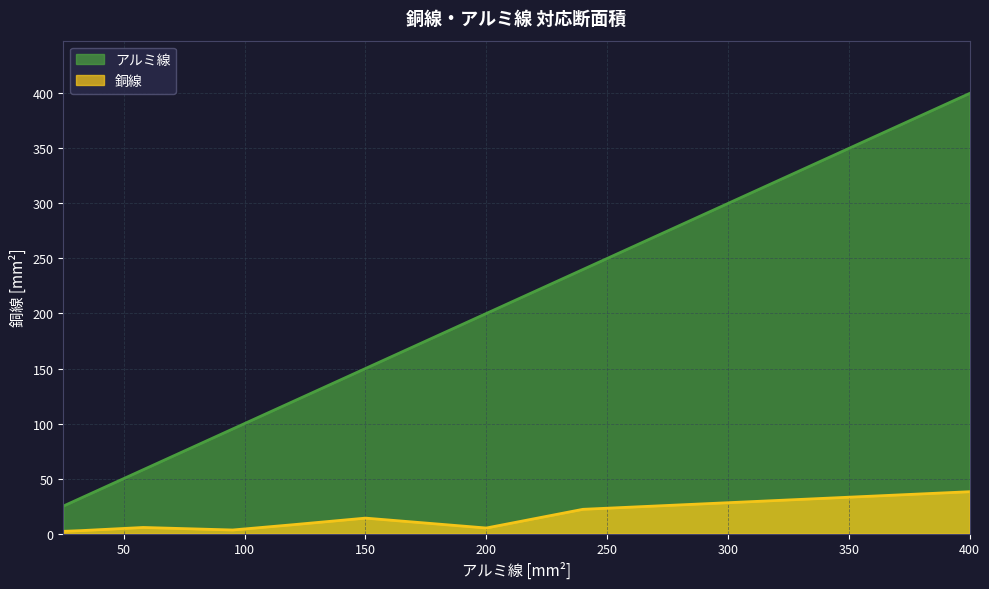

At 150, list the series in order from largest to smallest.

アルミ線, 銅線